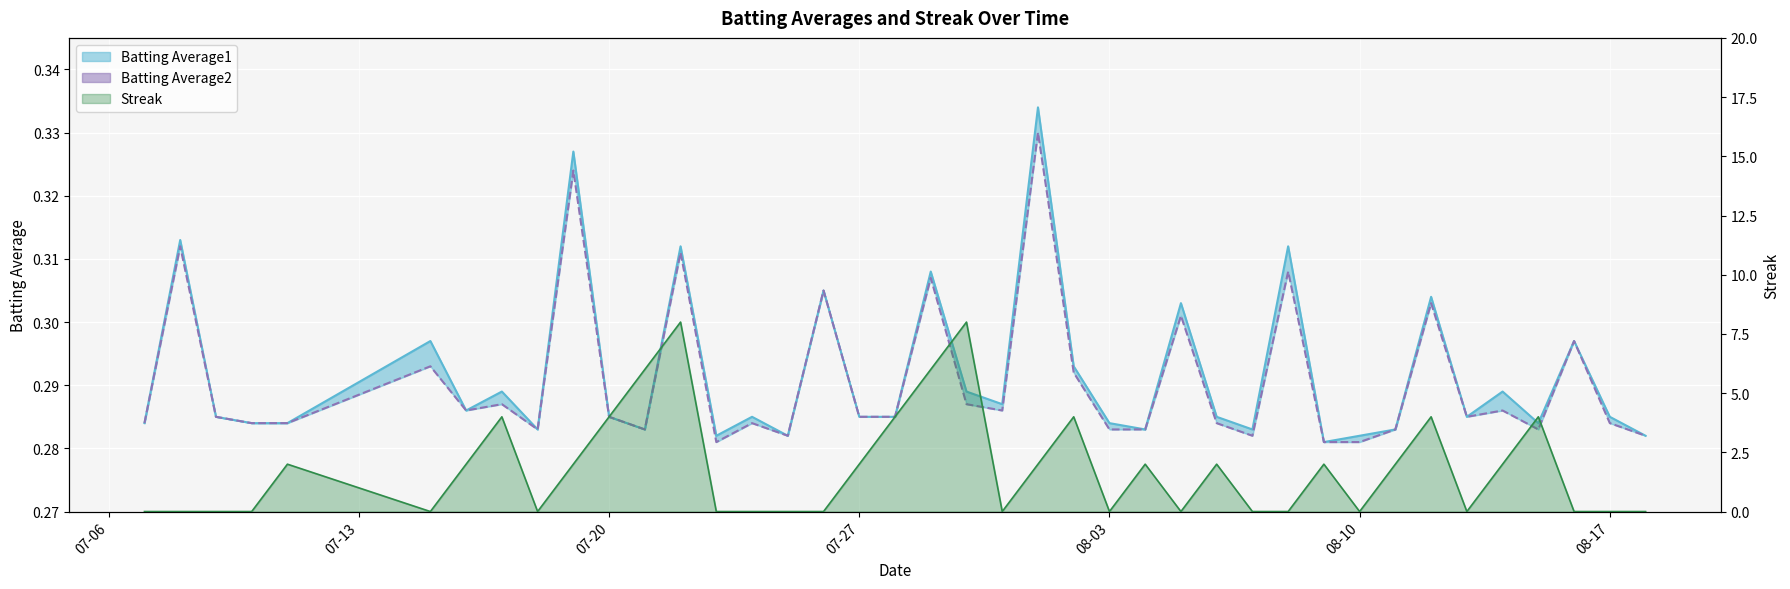

What is the value of the Streak point at the 36th from the left?

2.0